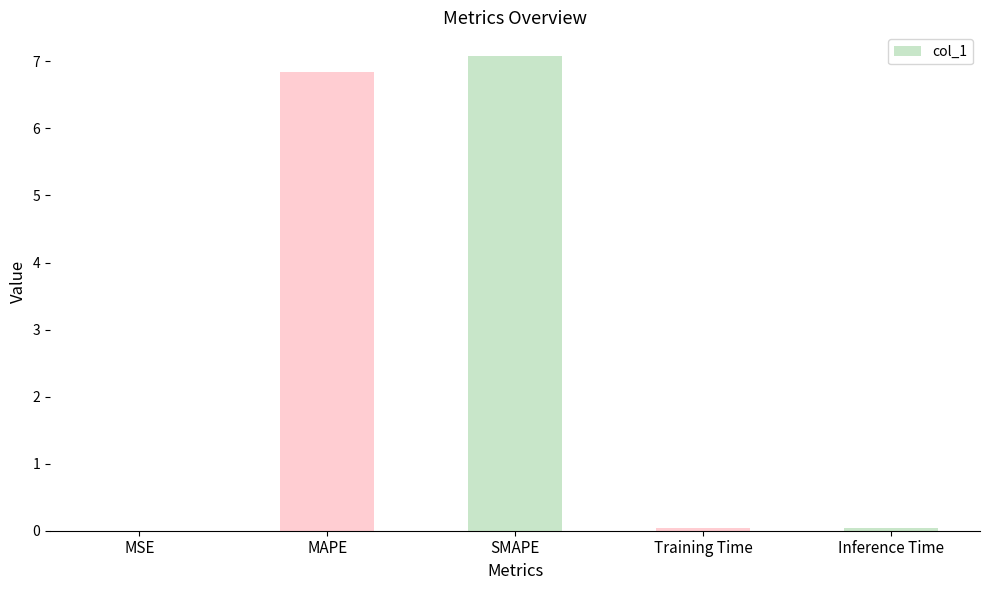

True or false: the data shows 0.0 at Inference Time.

True